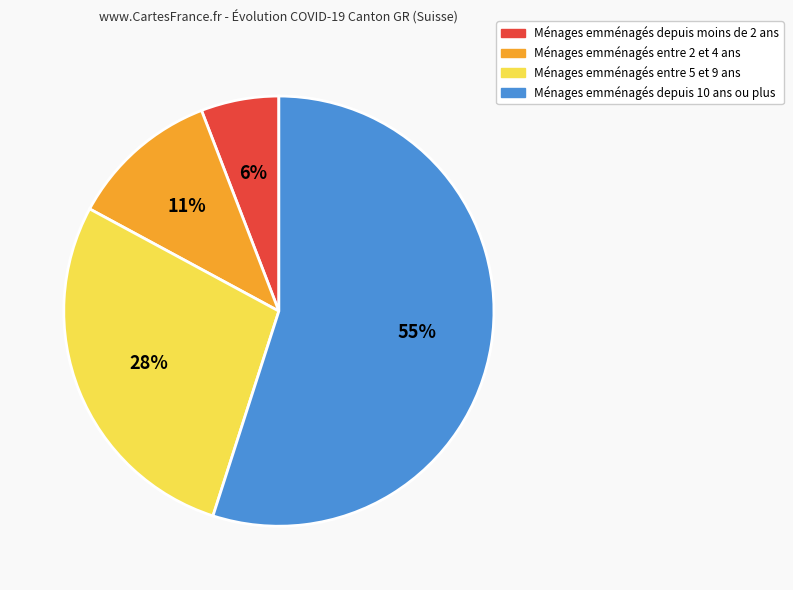

Is there any slice that represents more than half of the pie?

Yes